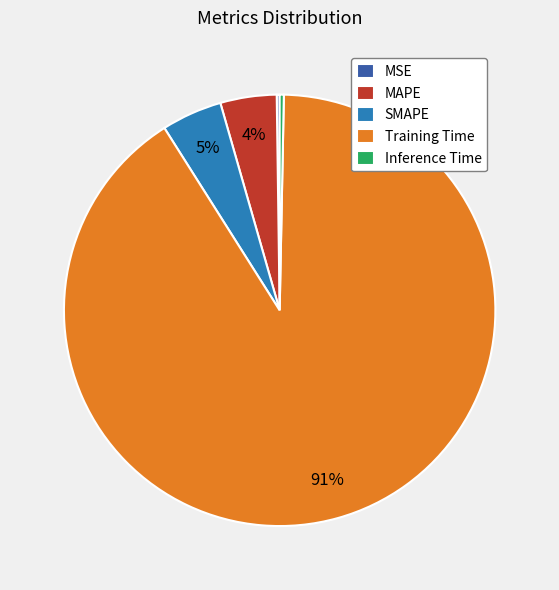

To the nearest percent, what is the average slice percentage?

20%